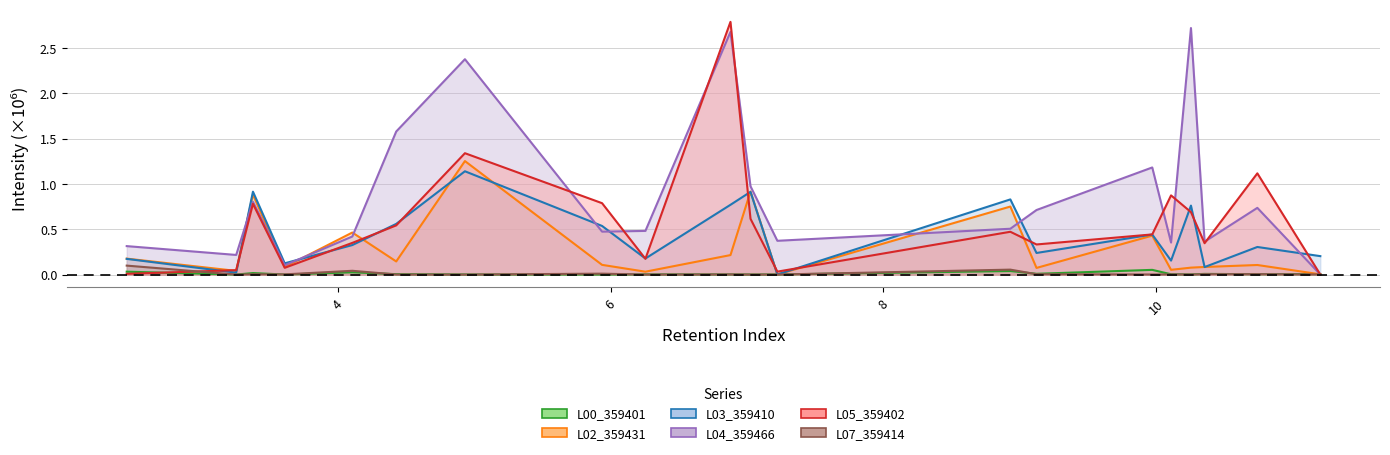

What is the difference between the maximum and minimum values in the VCP_L02_359431 series?

1.3